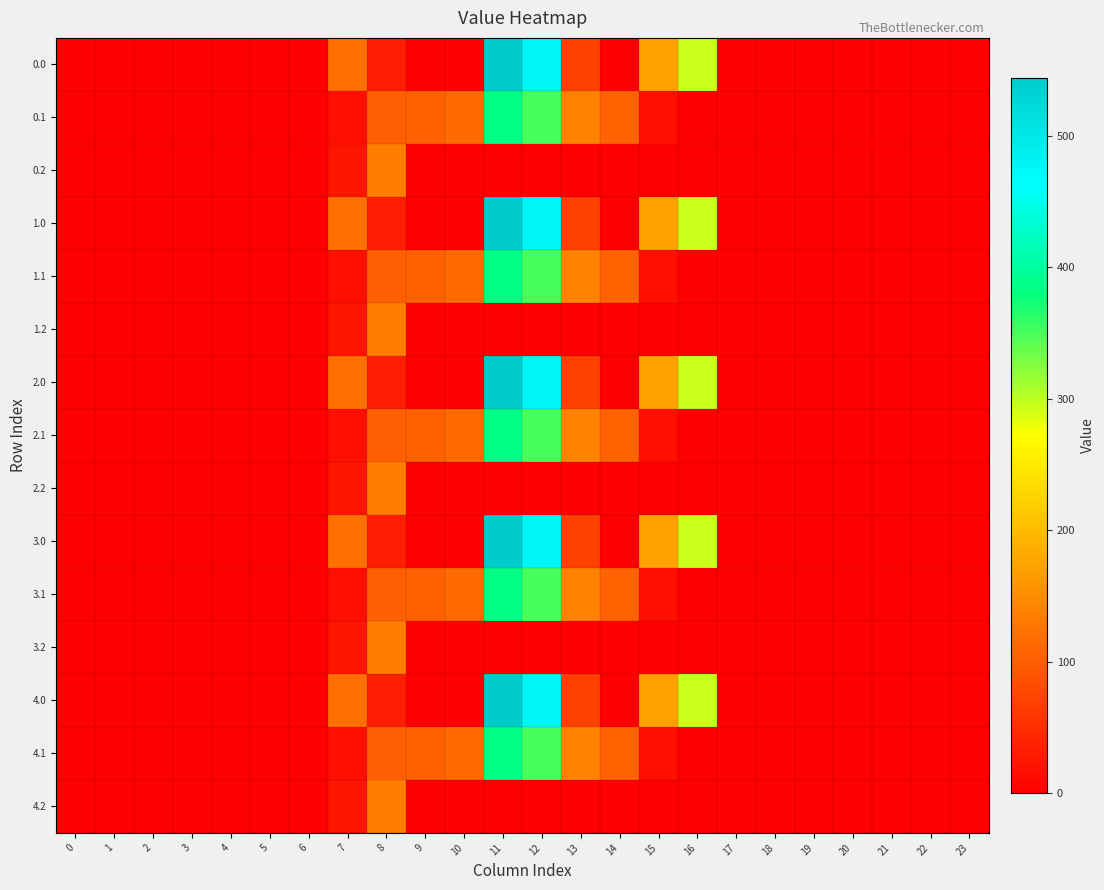

Count the number of data series in this chart.

15